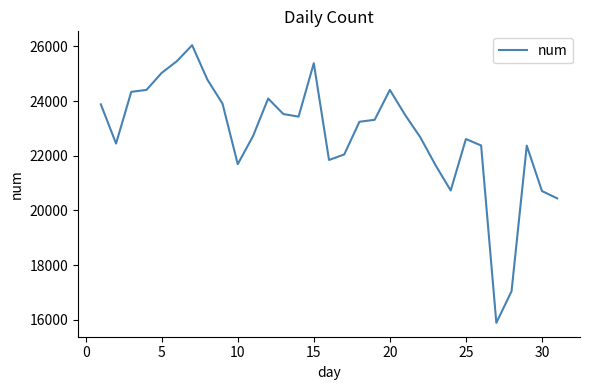

What is the greatest value displayed?

26042